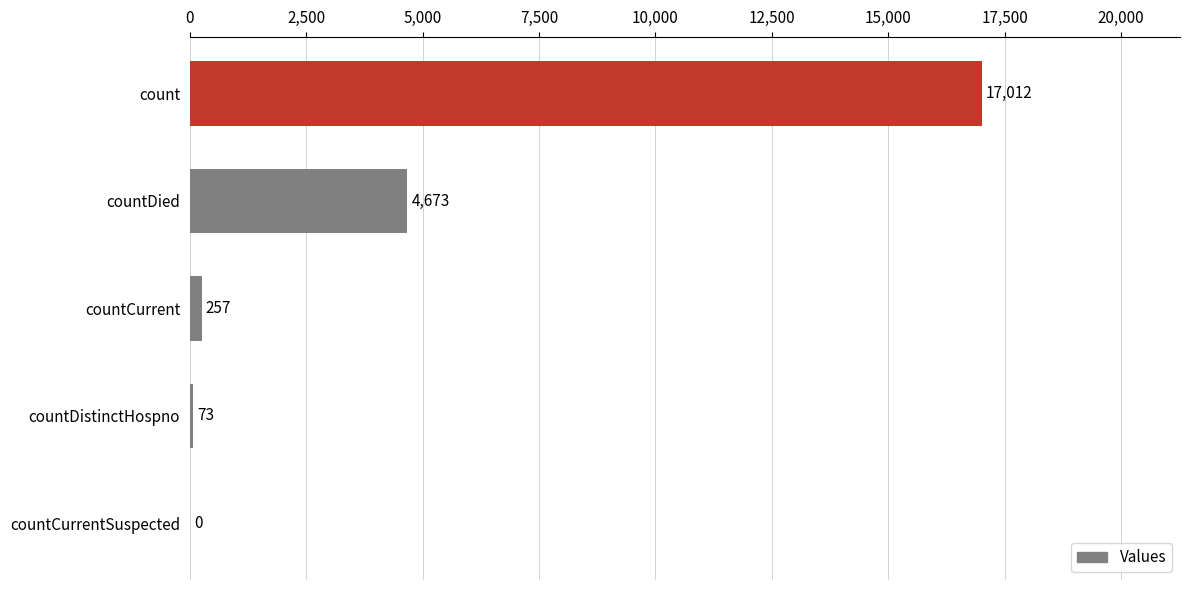

What is the sum of all values?

22015